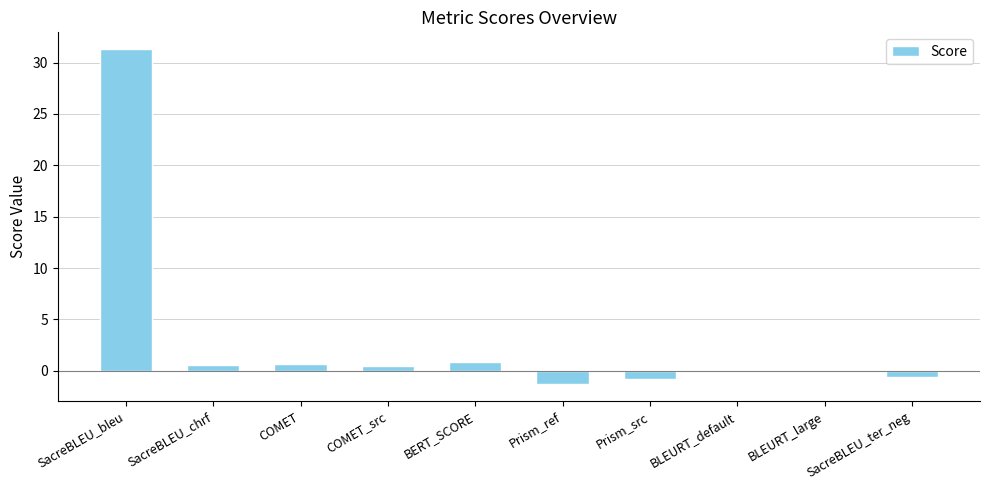

Where does the data first go above 0?

SacreBLEU_bleu